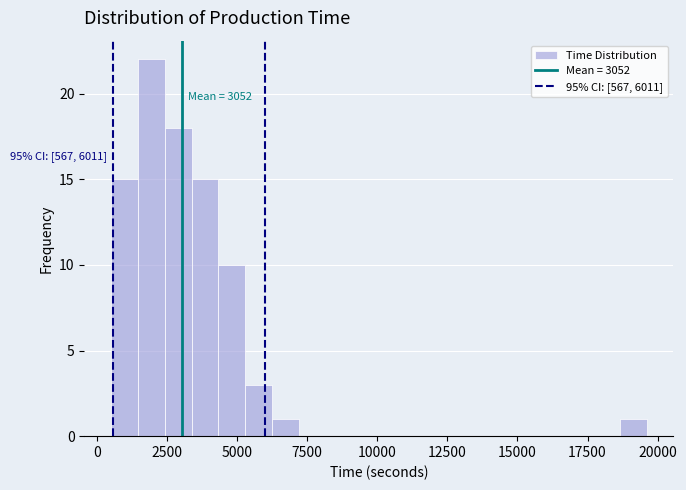

Around what value on the x-axis is the tallest bar? Give the approximate position of its centre, as read against the axis.

2000